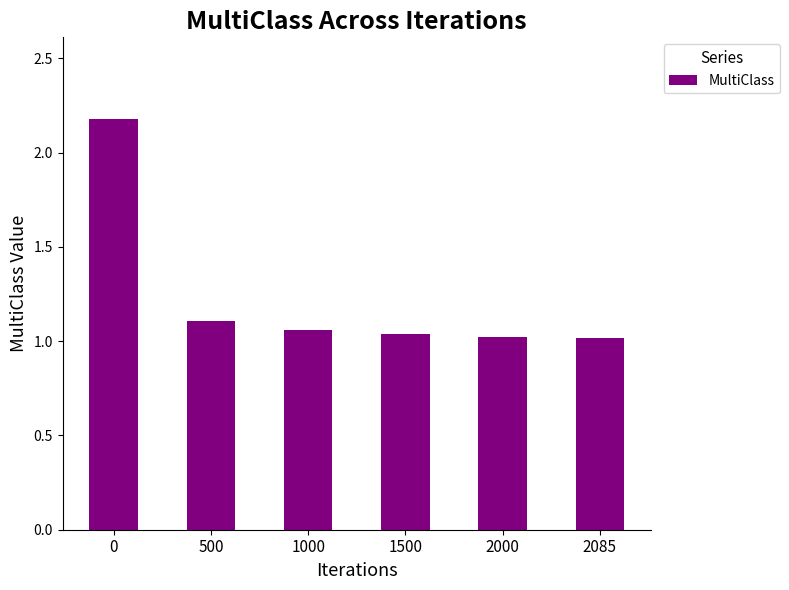

The chart shows a value of 1.1 at 1000. True or false?

True